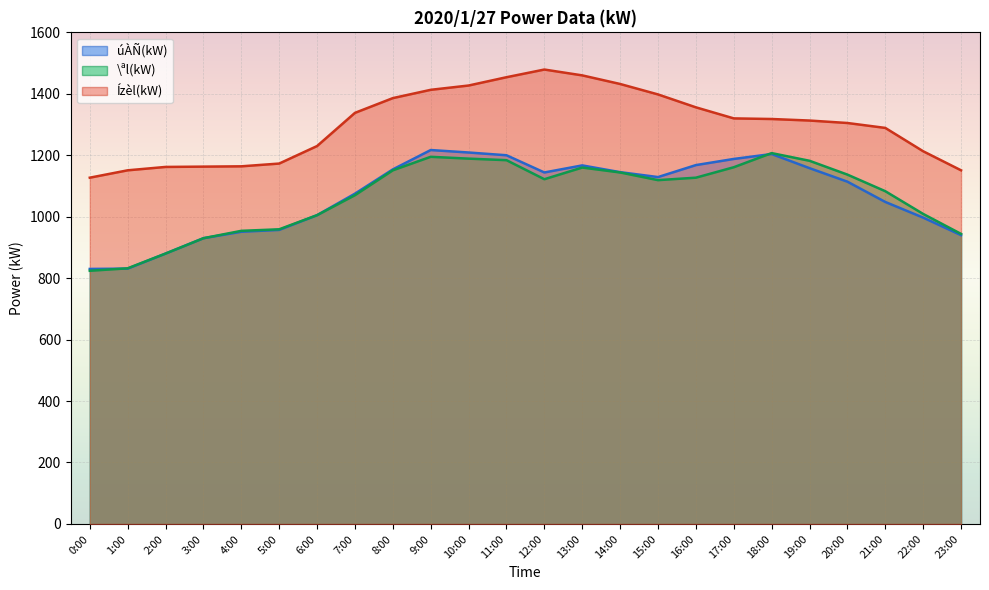

List the labels in order of \ªl(kW) value, smallest first.

0:00, 1:00, 2:00, 3:00, 23:00, 4:00, 5:00, 6:00, 22:00, 7:00, 21:00, 15:00, 12:00, 16:00, 20:00, 14:00, 8:00, 13:00, 17:00, 19:00, 11:00, 10:00, 9:00, 18:00